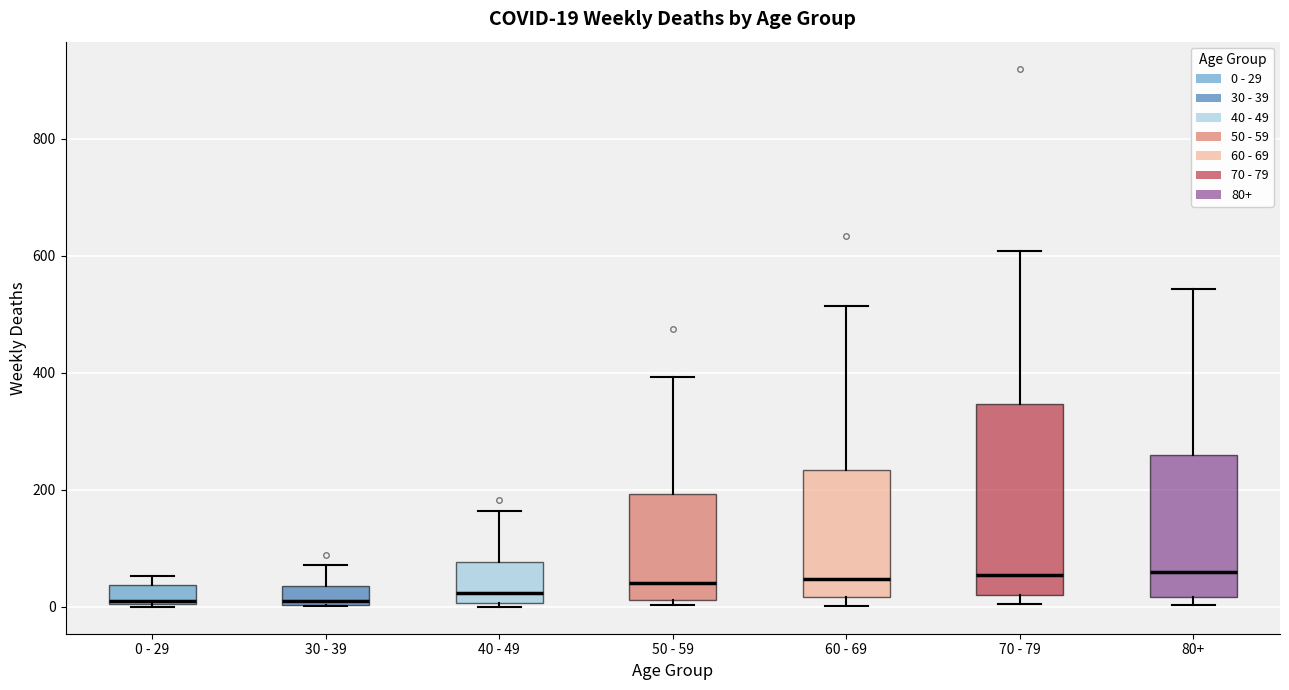

Comparing the boxes themselves (not the whiskers), which one is the tallest?

70 - 79